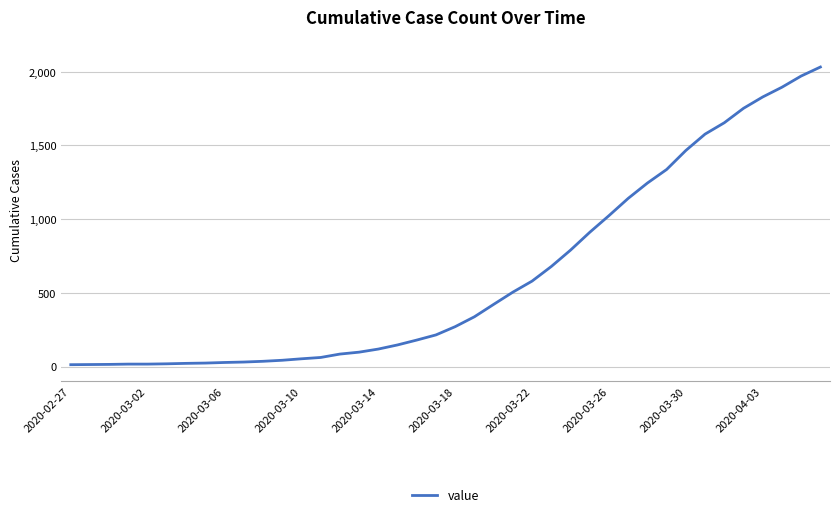

What is the greatest value displayed?

2032